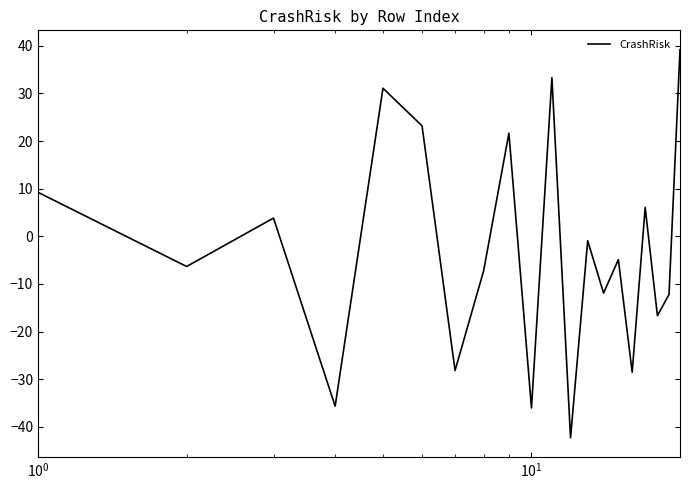

What is the greatest value displayed?

39.2